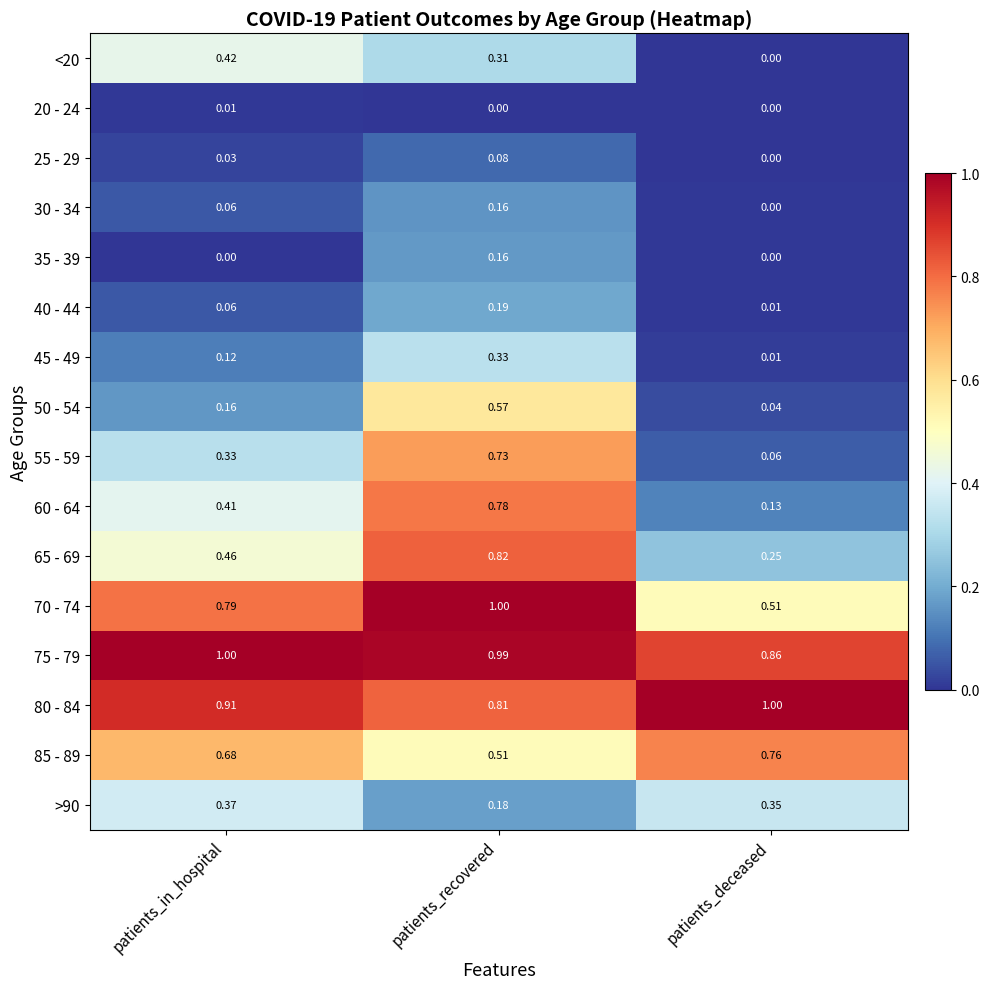

List the labels in order of <20 value, smallest first.

patients_deceased, patients_recovered, patients_in_hospital